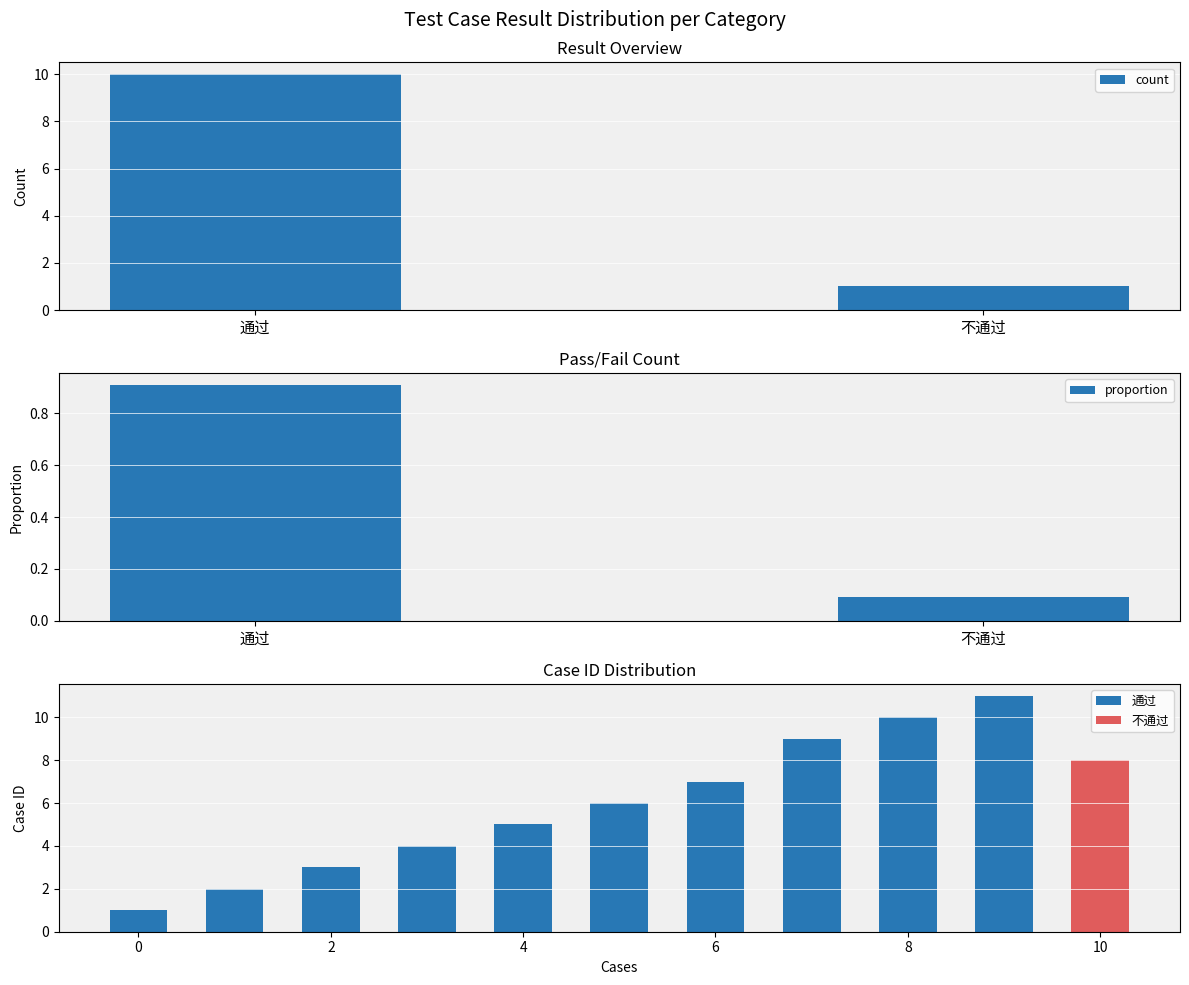

Rank the categories by count value from lowest to highest.

不通过, 通过